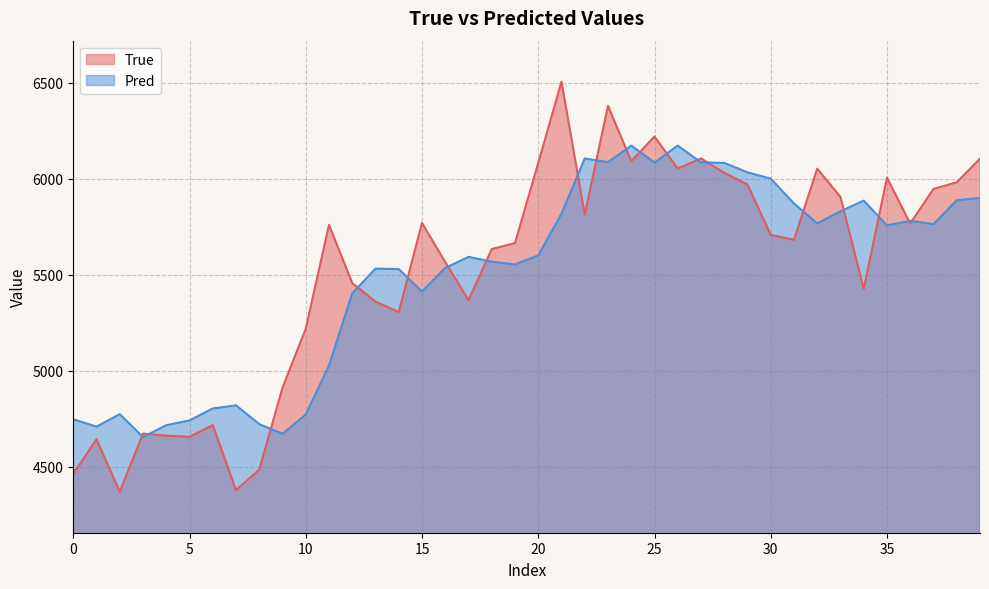

How many data points in True are above 5707?

19